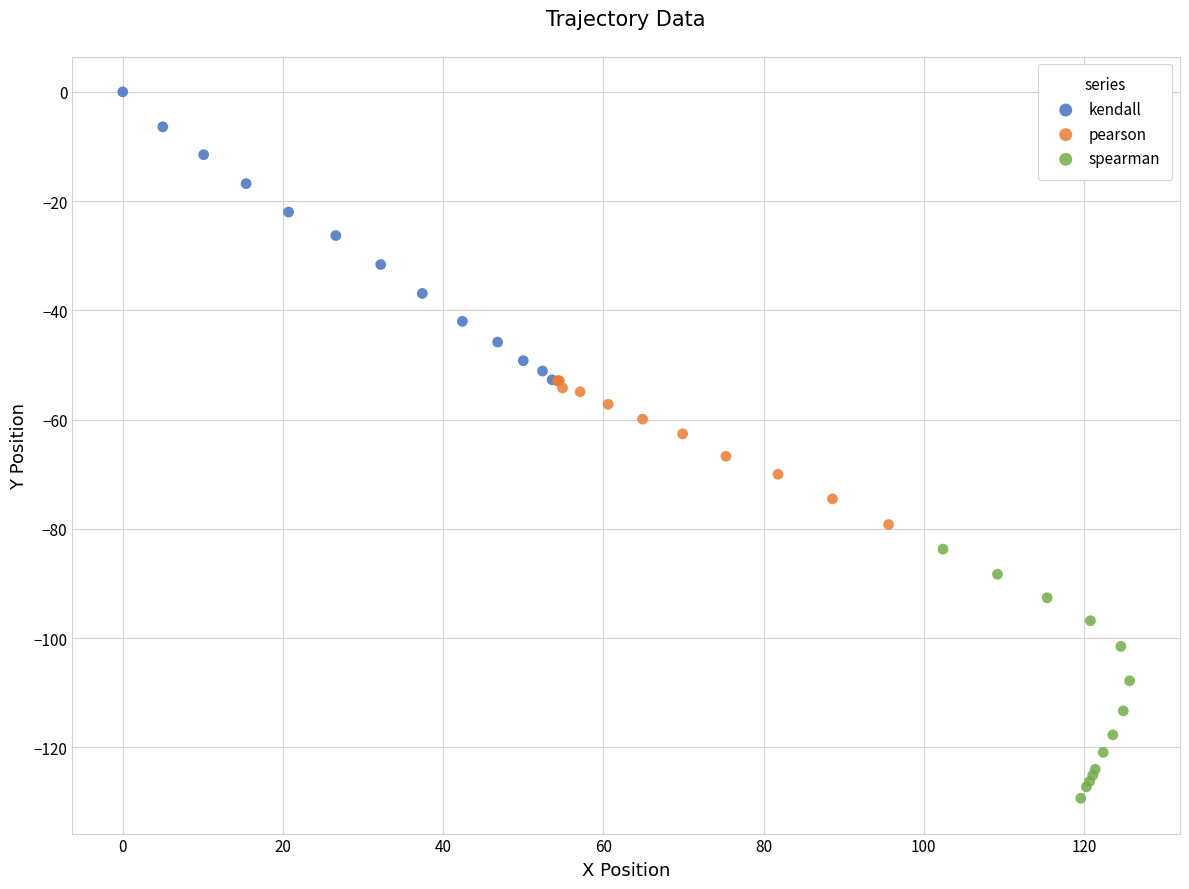

Which series contains the highest Y value?

kendall